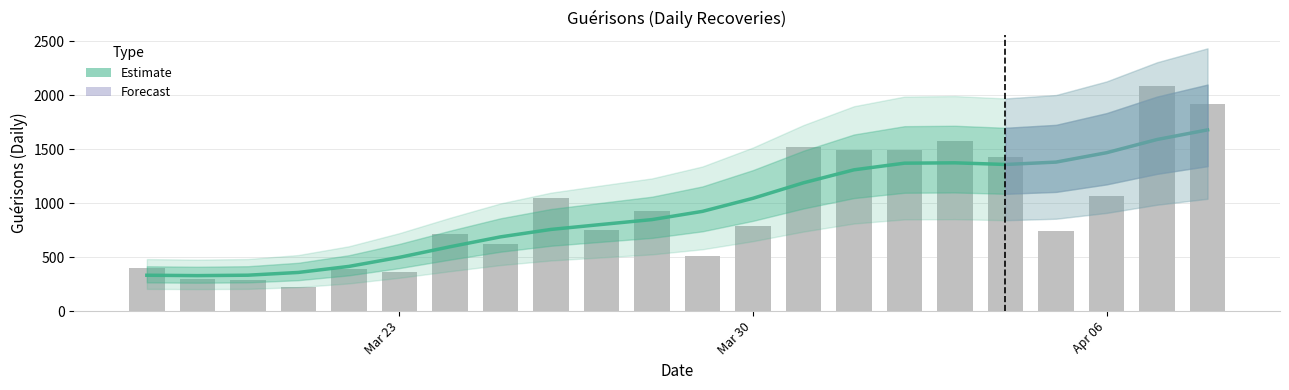

Between 2020-04-05 and 2020-03-24, which is larger?

2020-04-05